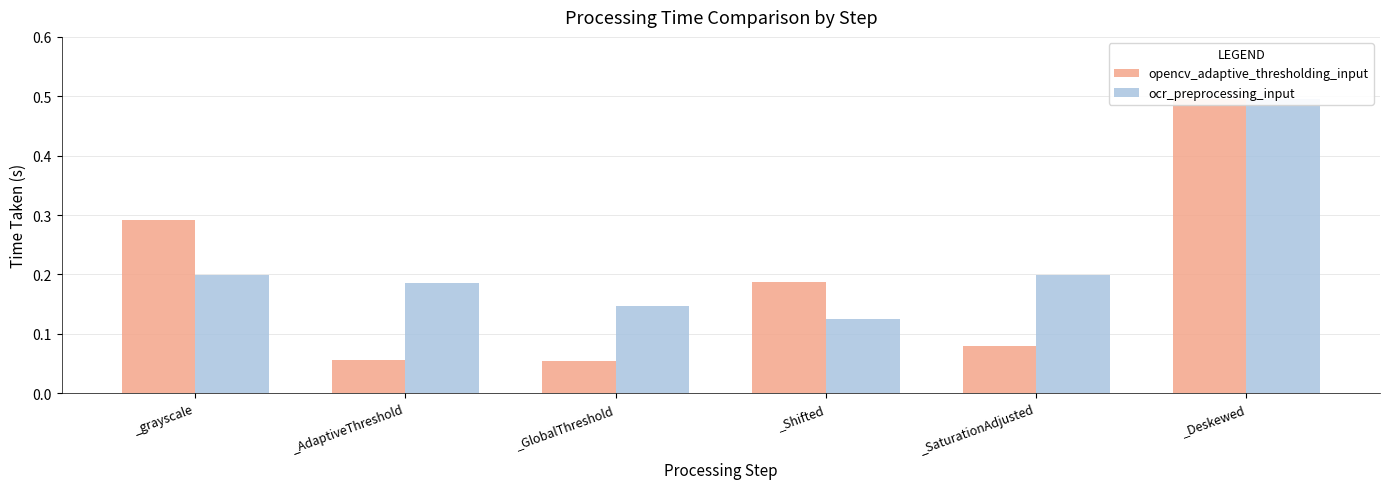

Which series changed the most between _Shifted and _Deskewed?

ocr_preprocessing_input